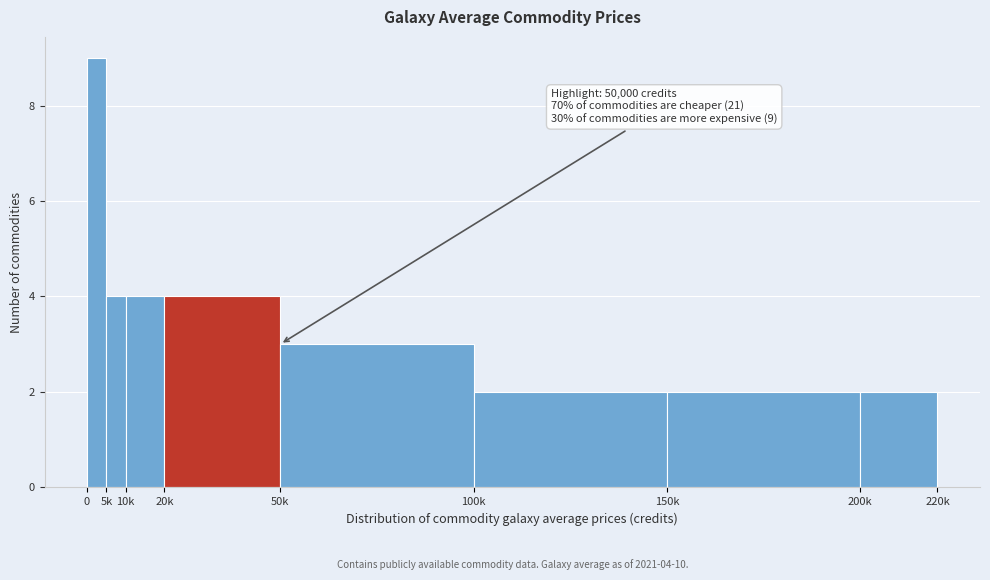

Reading left to right, transcribe all the data shown in this chart.

9	4	4	4	3	2	2	2